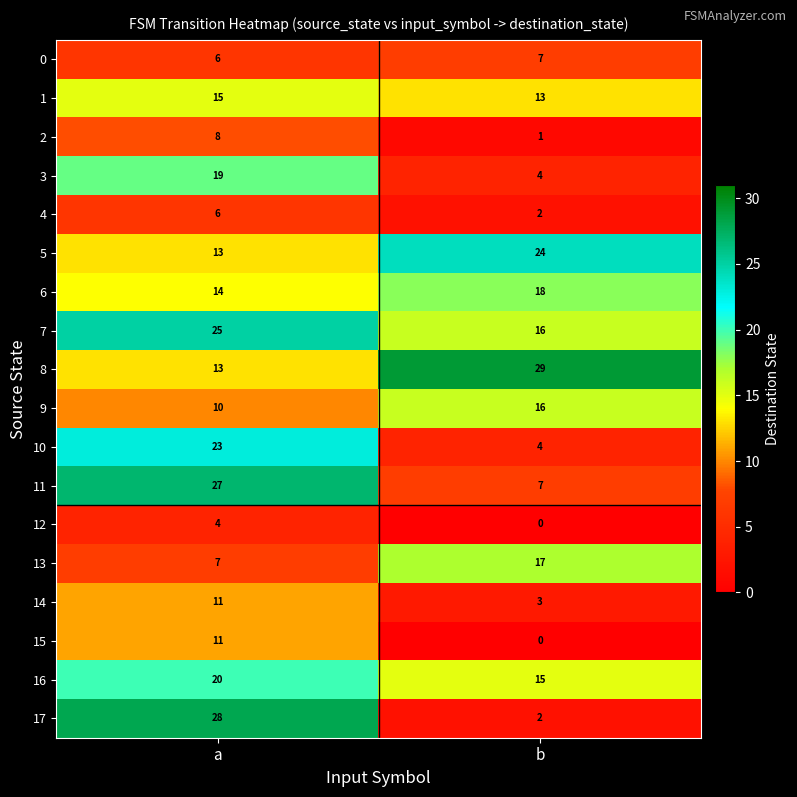

What is the sum of all 3 values?

23